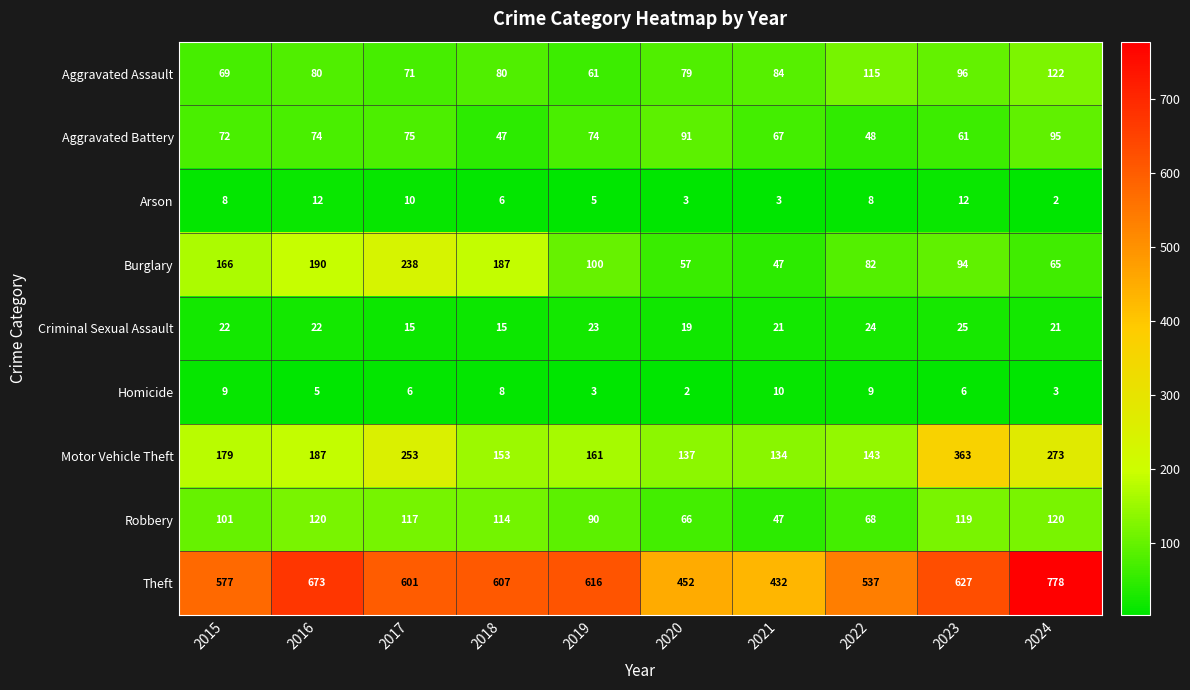

At which category is the sum across all series the highest?

2024